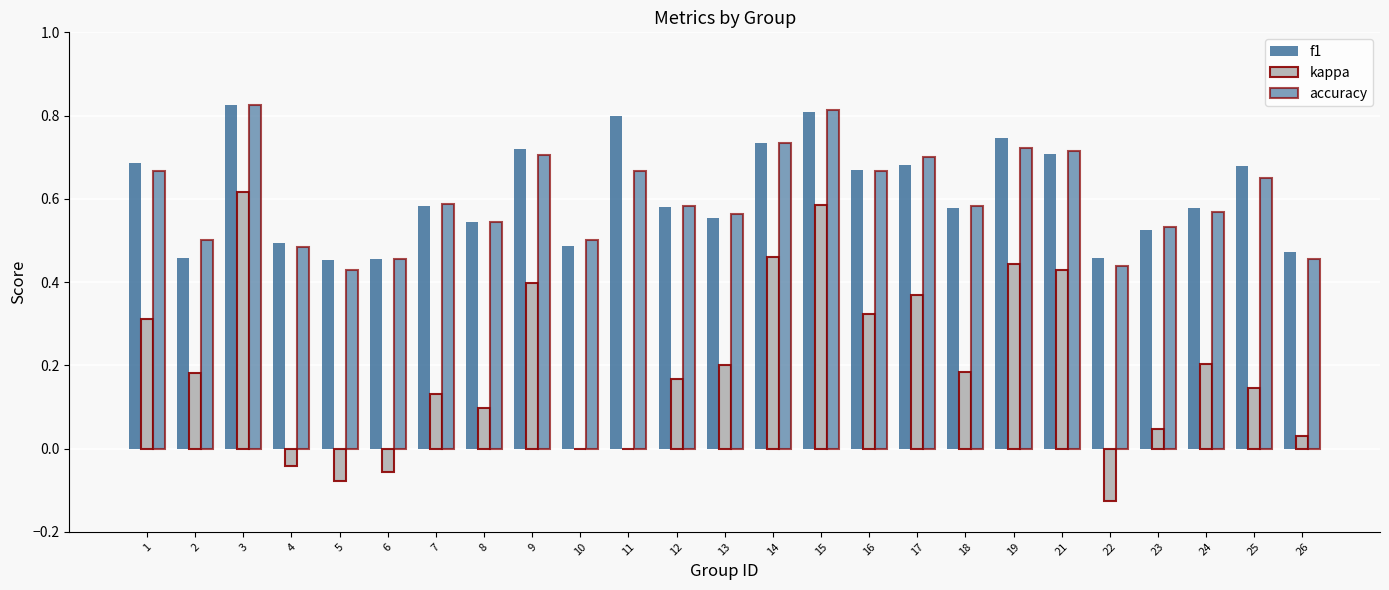

Does the chart contain stacked bars?

No